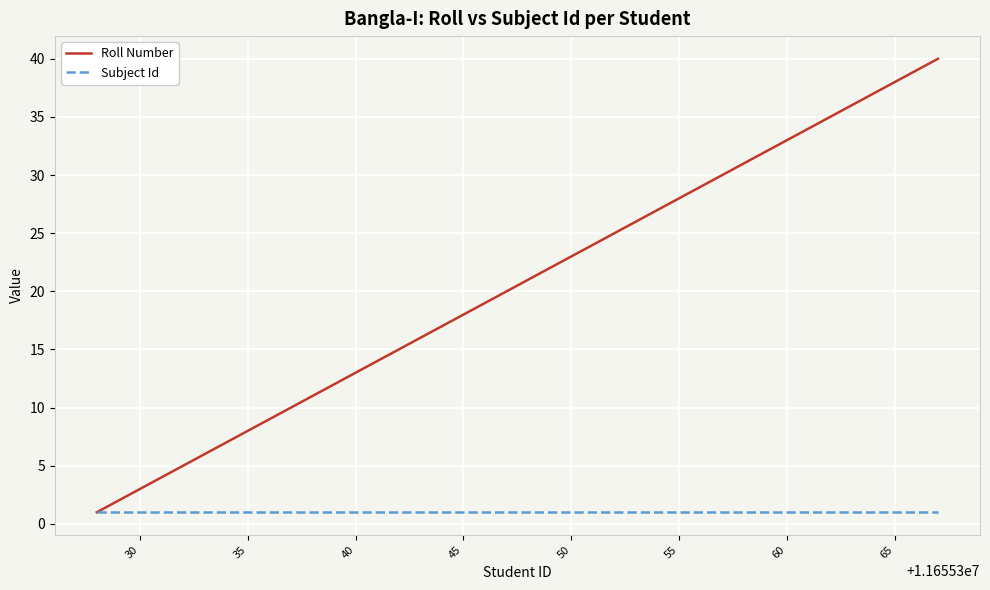

Rank the series by their maximum value, from lowest to highest.

Subject Id, Roll Number